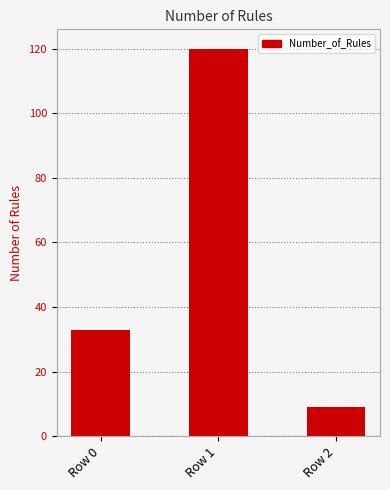

Reading left to right, what are all the values shown in this chart?

33	120	9